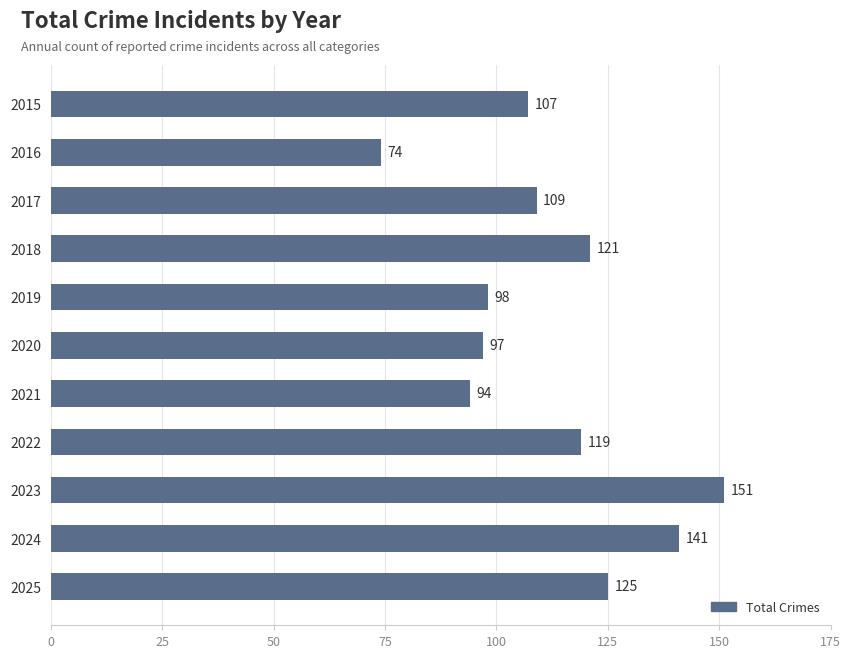

Which has a higher value, 2022 or 2016?

2022